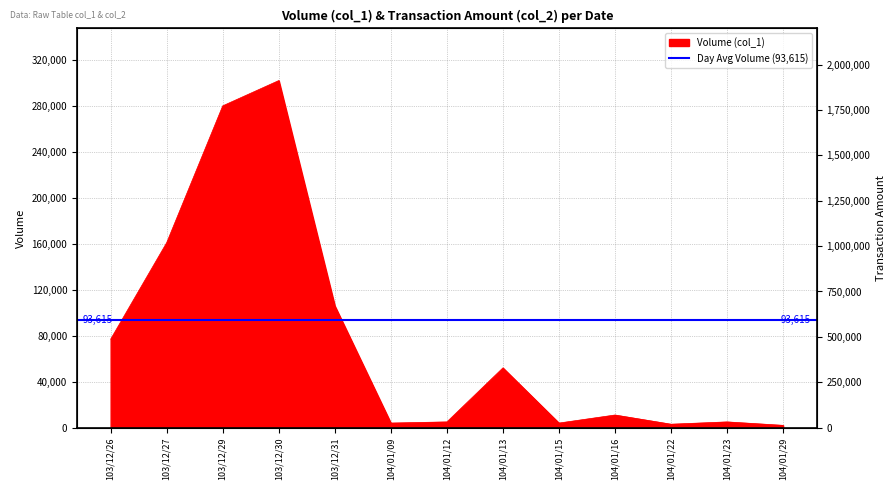

What is the maximum value shown in the chart?

302000